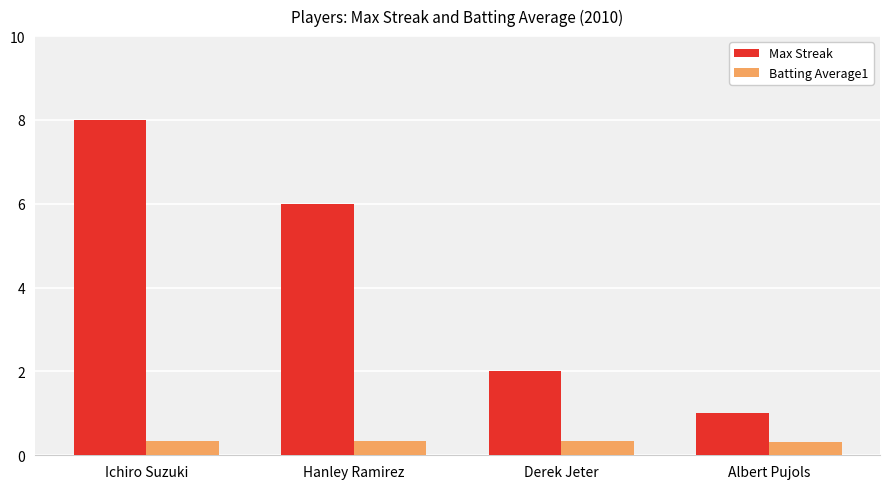

At which category is the sum across all series the highest?

Ichiro Suzuki